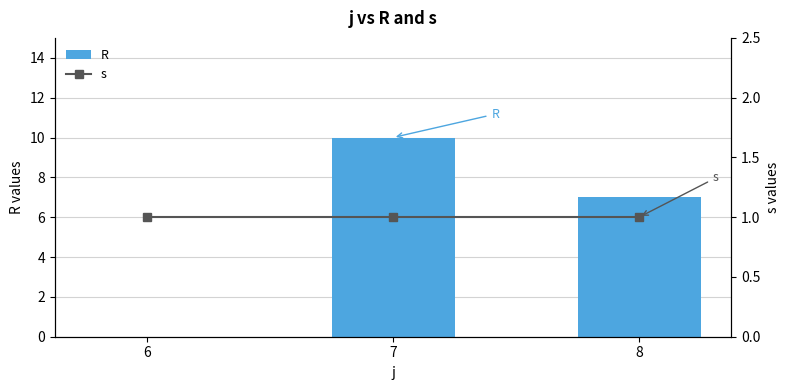

How many positive values does the R series have?

2